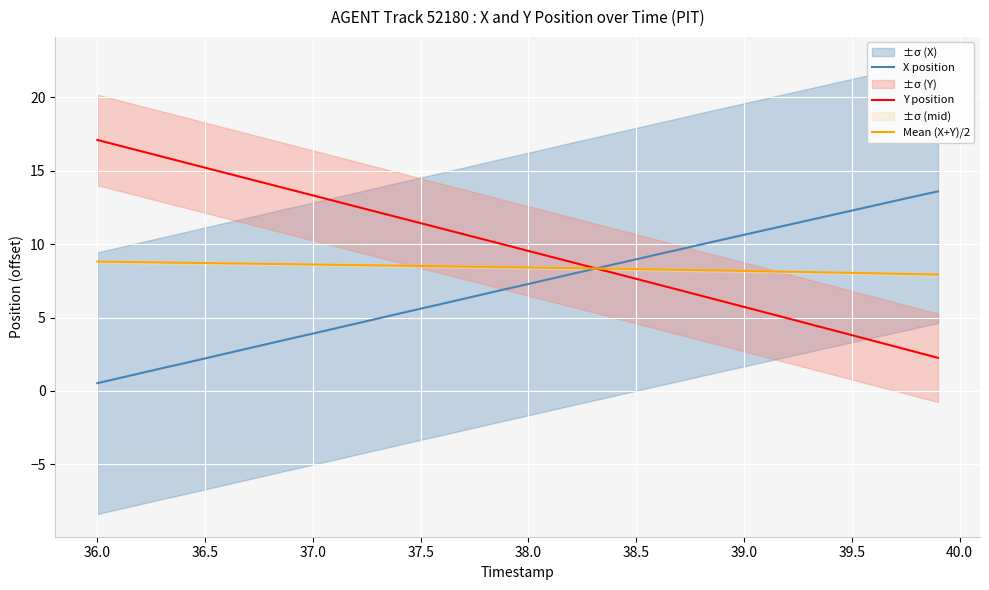

What value does the Y position series have at 39.5?

3.8